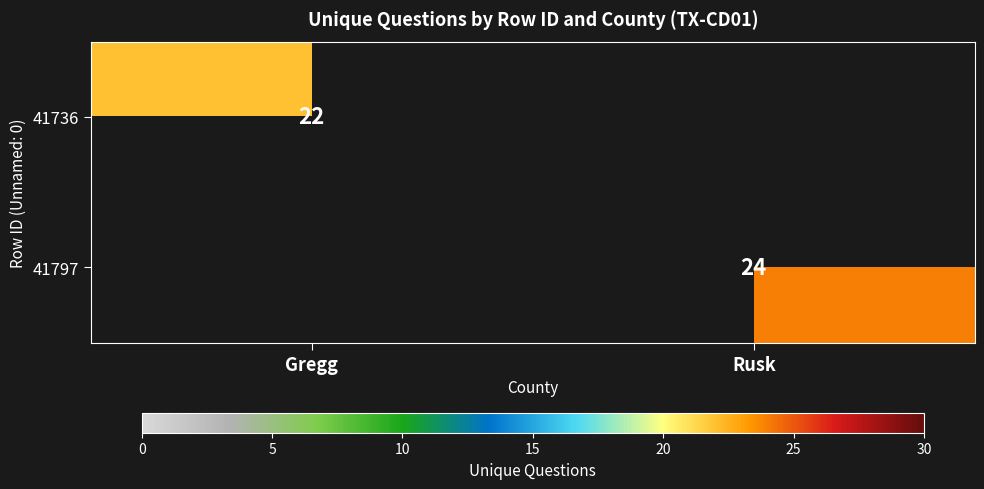

Is it true that 41736 equals 22 at Gregg?

True